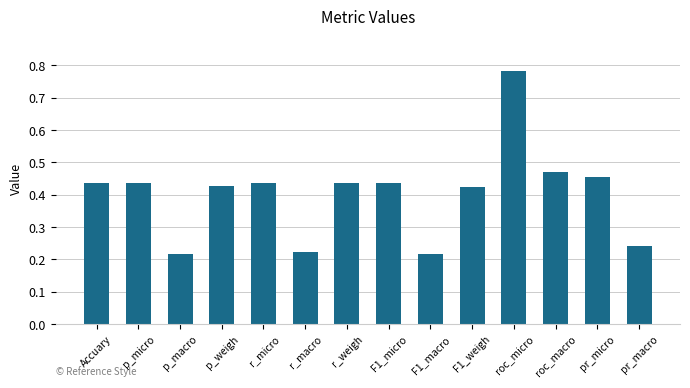

Which label corresponds to the largest value in the chart?

roc_micro